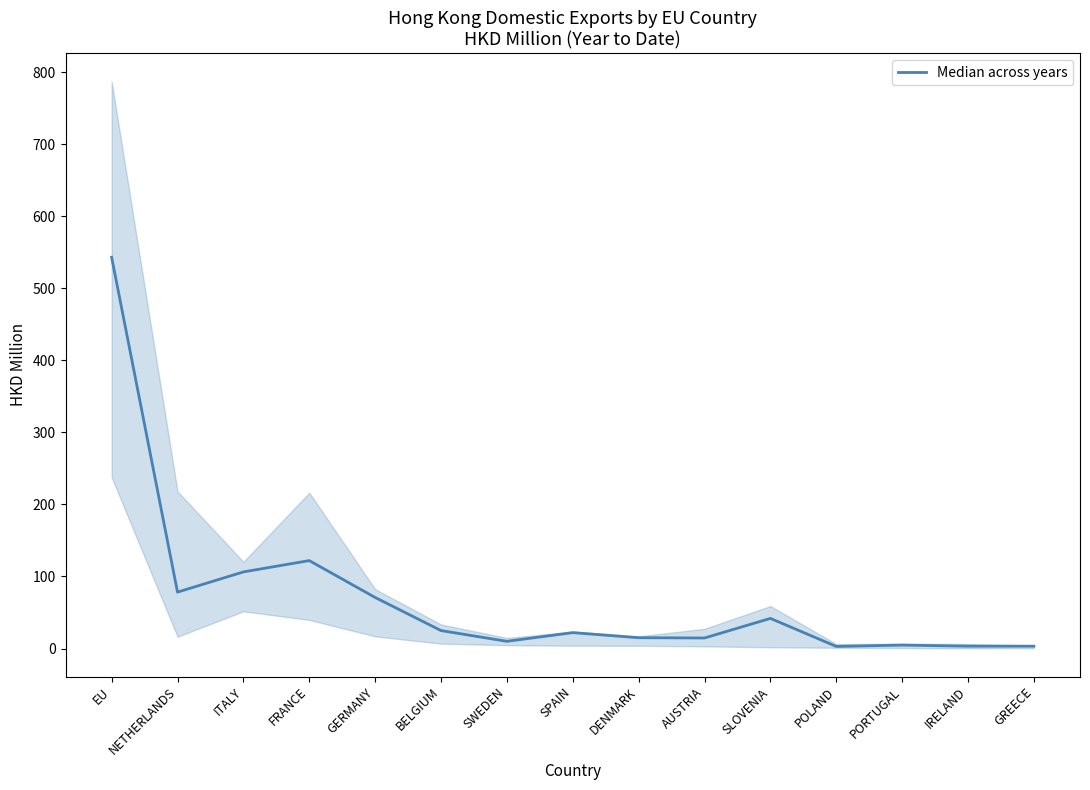

What is the value of the 9th point from the left?

15.0